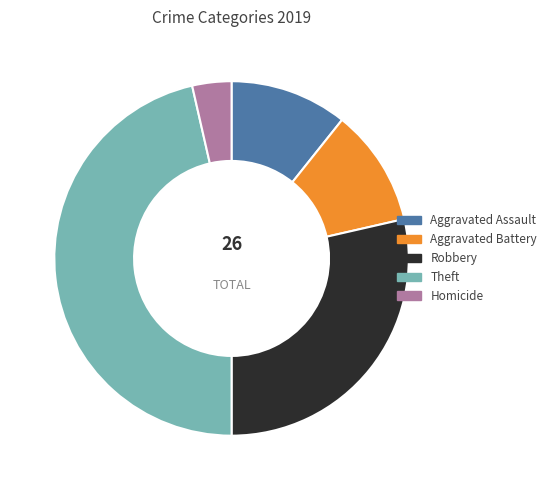

What is the ratio of the value at Theft to the value at Robbery?

1.6